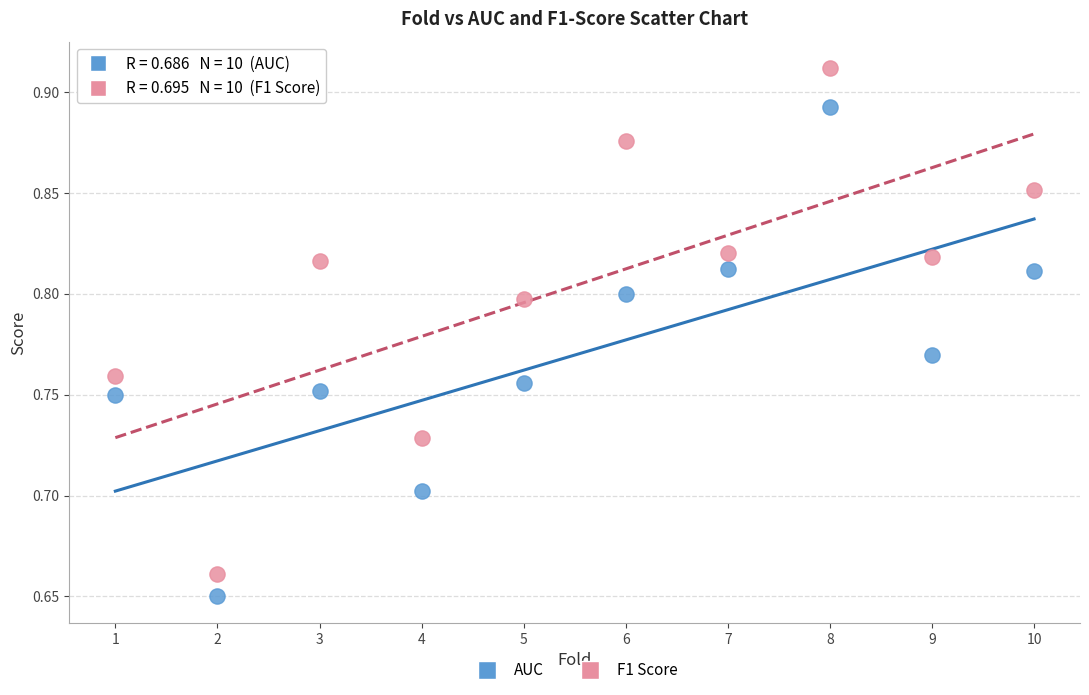

Which series has the largest Y range (max minus min)?

F1 Score